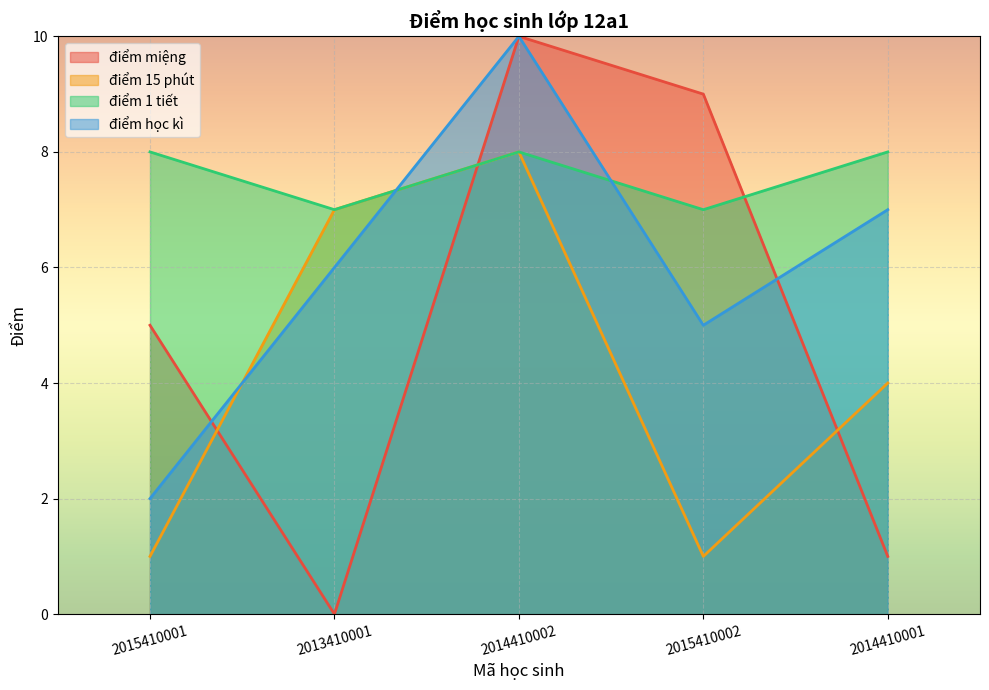

At which category is the sum across all series the highest?

2014410002